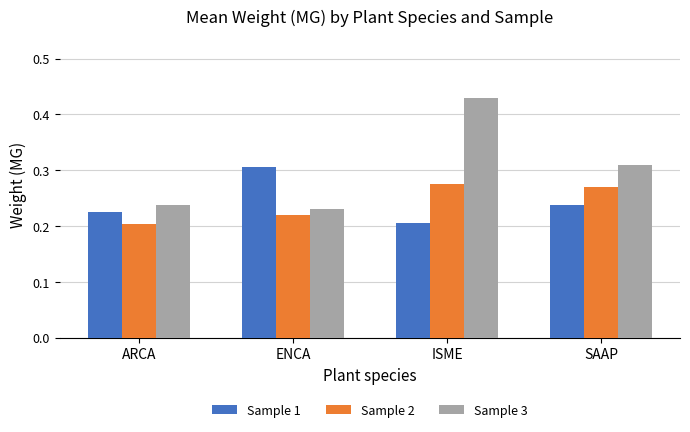

What are all the series names shown in the legend?

Sample 1, Sample 2, Sample 3